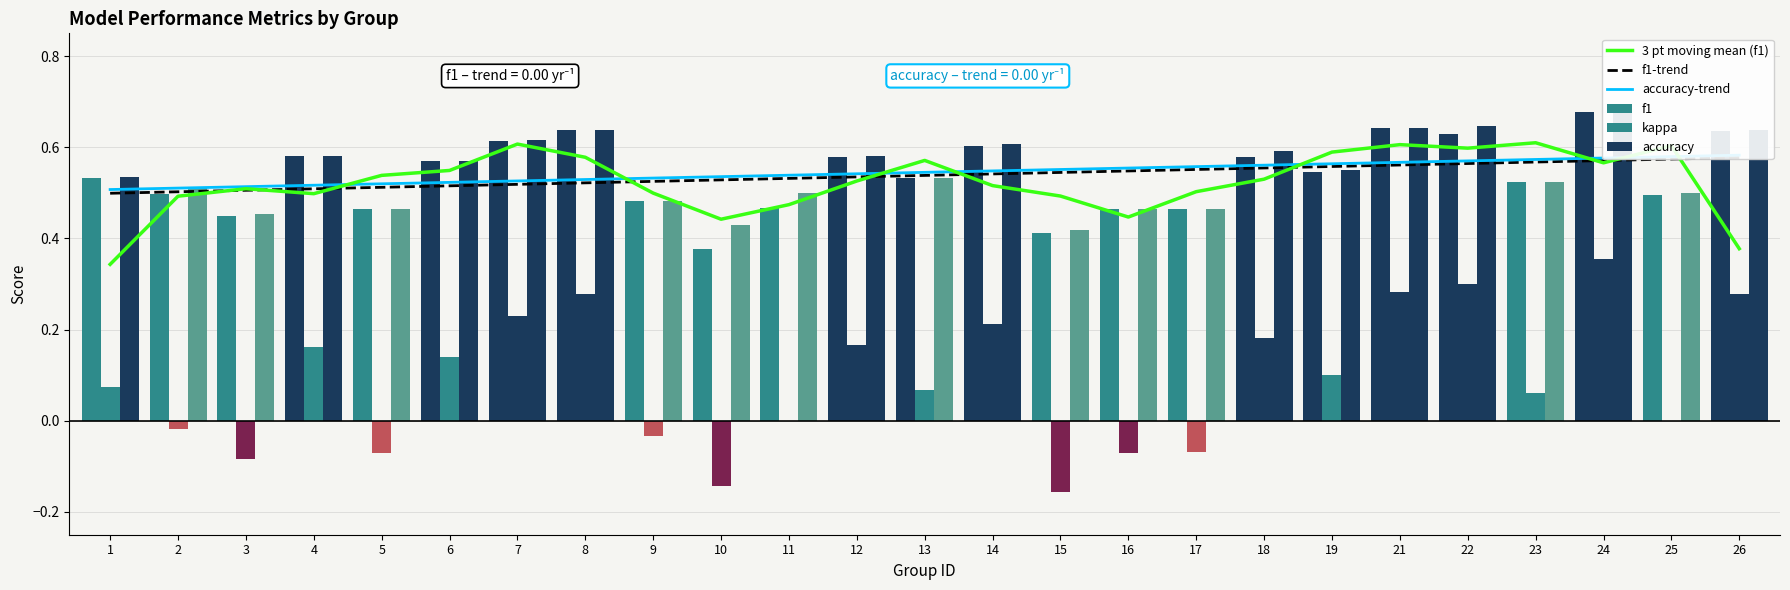

What is the total value across all series at 13?

2.8